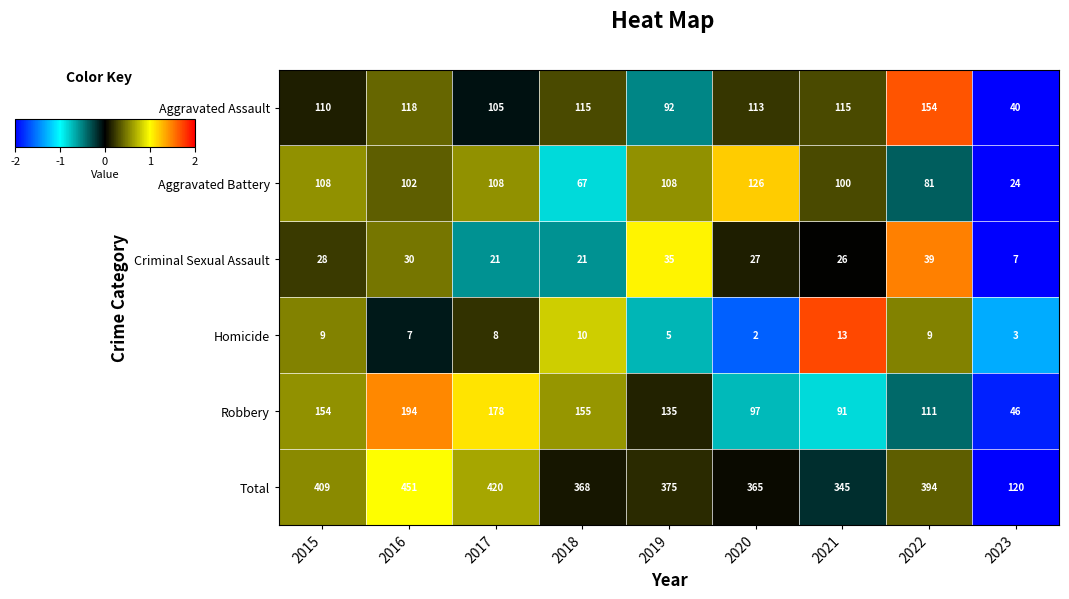

What is the difference between the highest and lowest values at 2017?

412